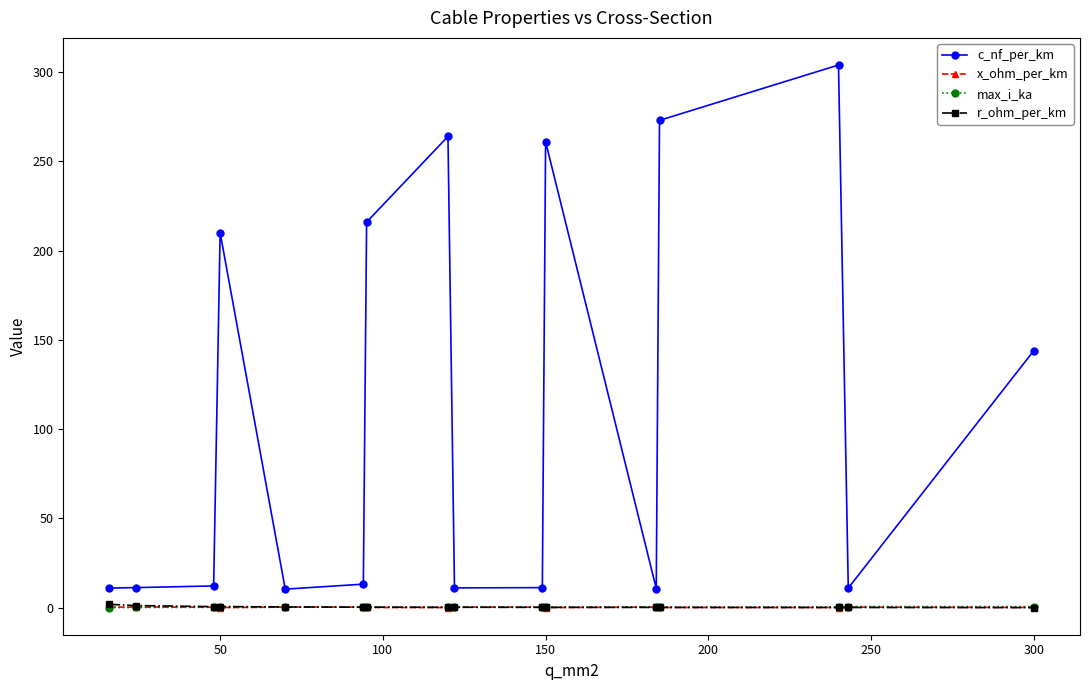

What is the value of the c_nf_per_km point at the 13th from the left?

273.0